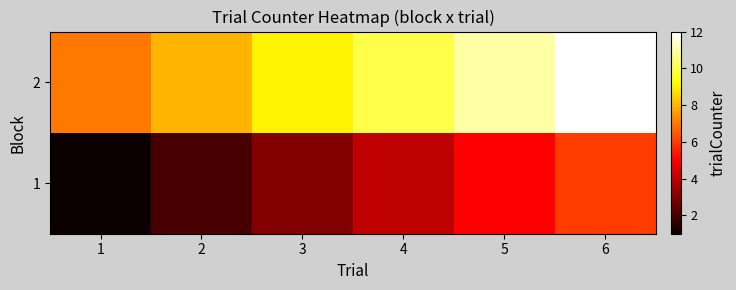

Rank the series by their average value, from highest to lowest.

2, 1